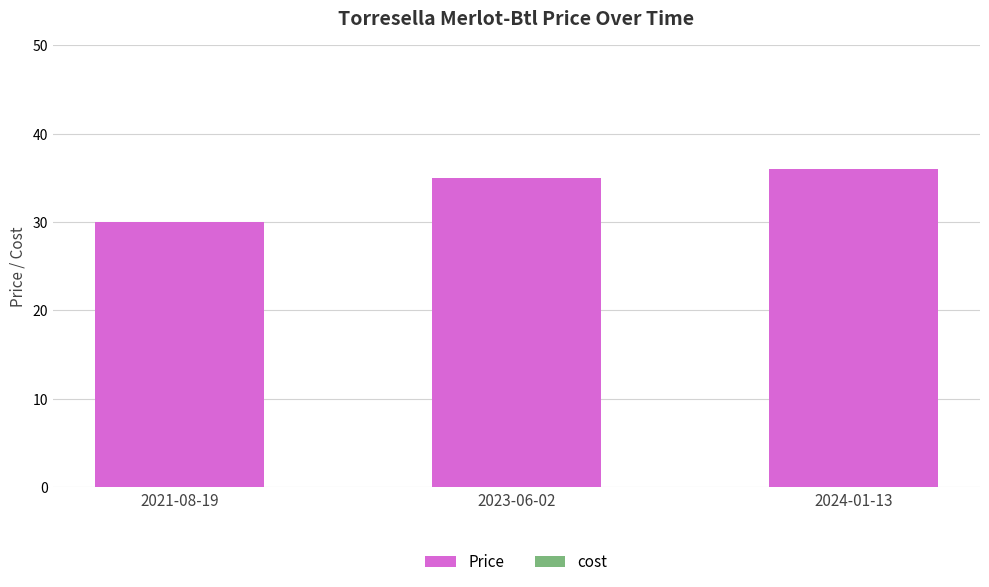

What is the change in value from 2021-08-19 to 2023-06-02?

+5